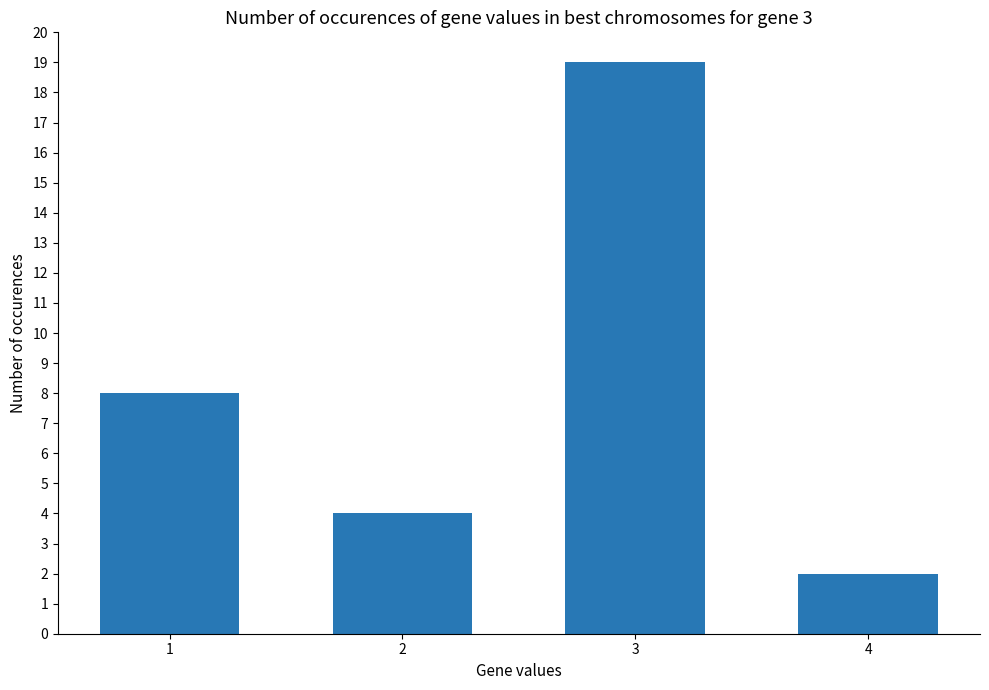

Where is the data nearest to the value 10?

1